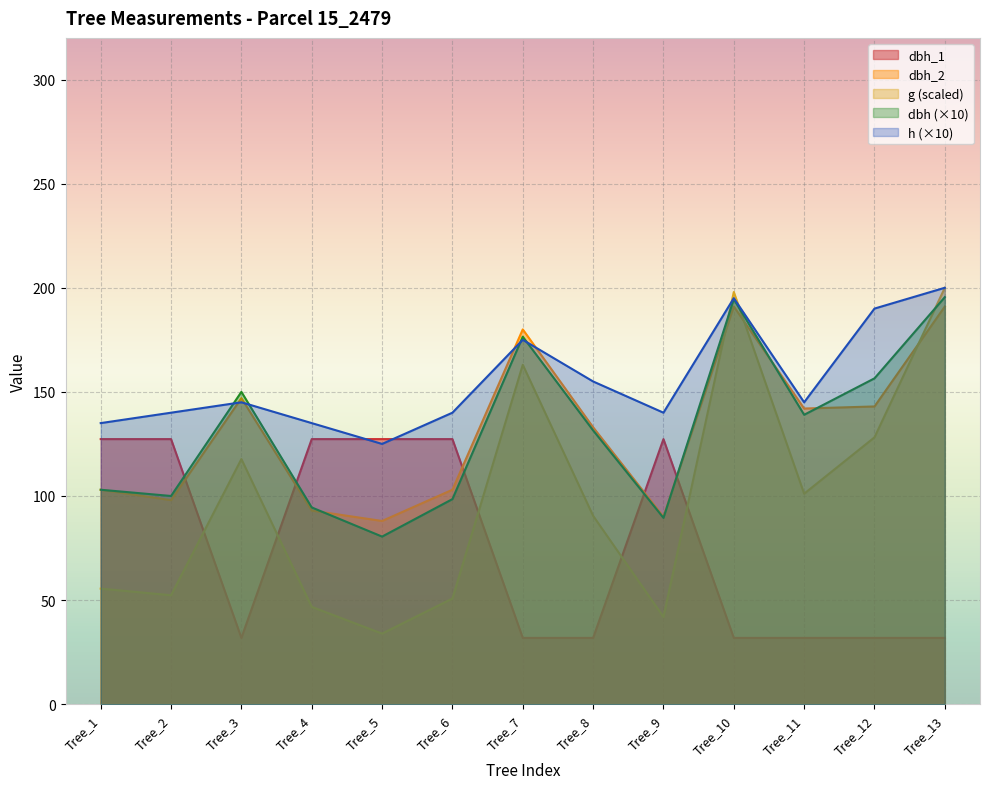

Between Tree_6 and Tree_12, which series saw the biggest shift?

dbh_1